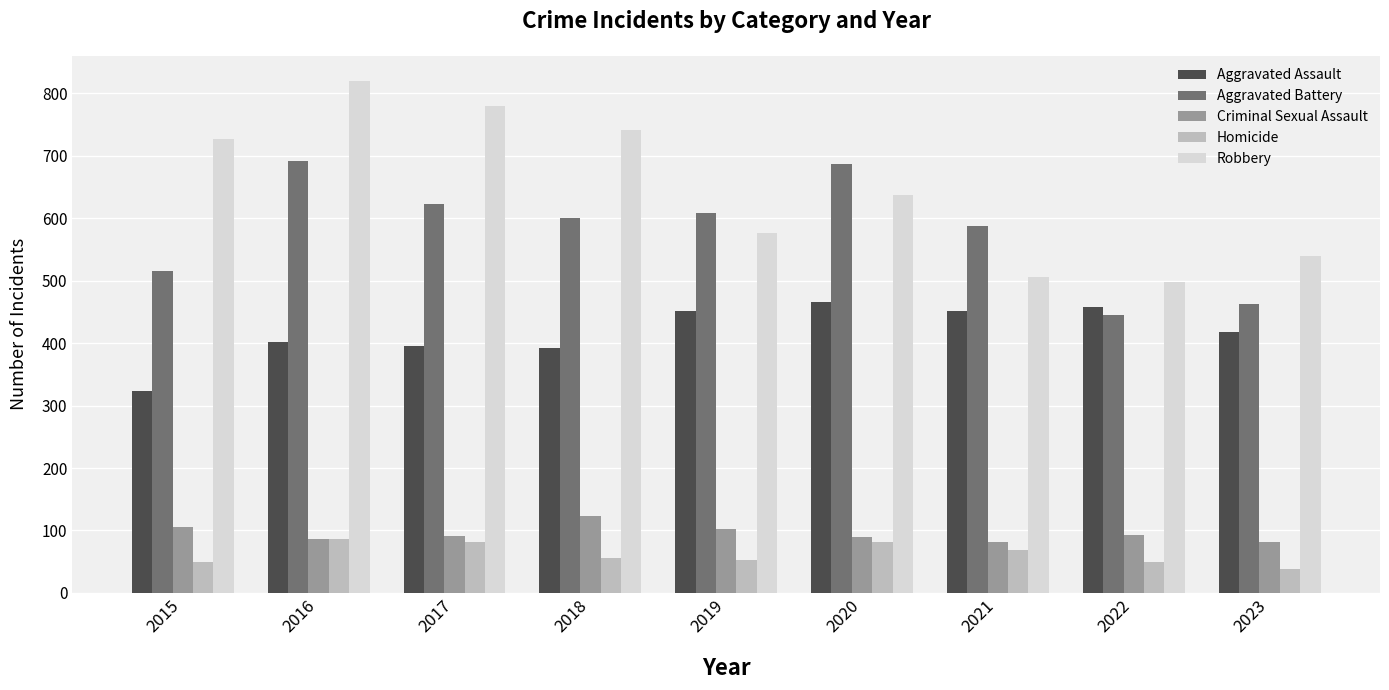

Are the bars grouped side by side (vs. stacked)?

Yes